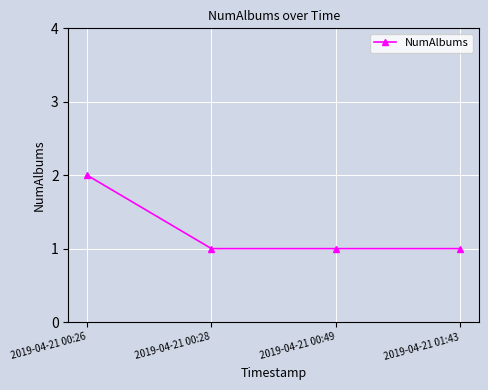

Count the number of data series in this chart.

1